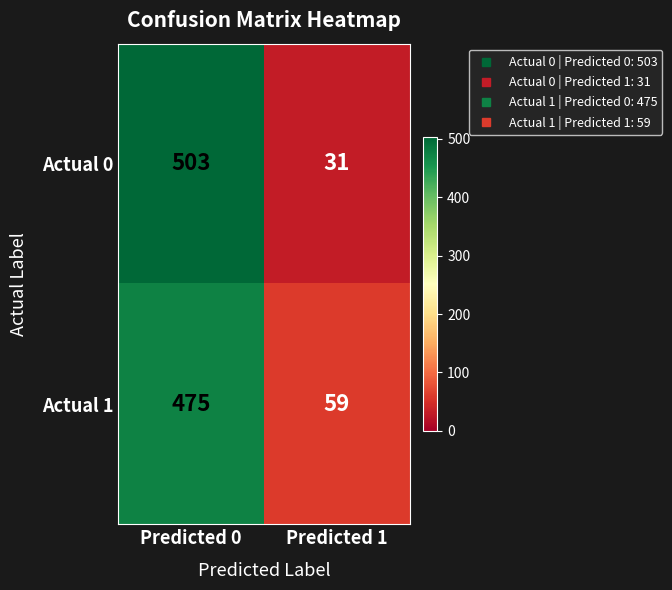

Read the Actual 0 value at Predicted 0, to the nearest 5.

505